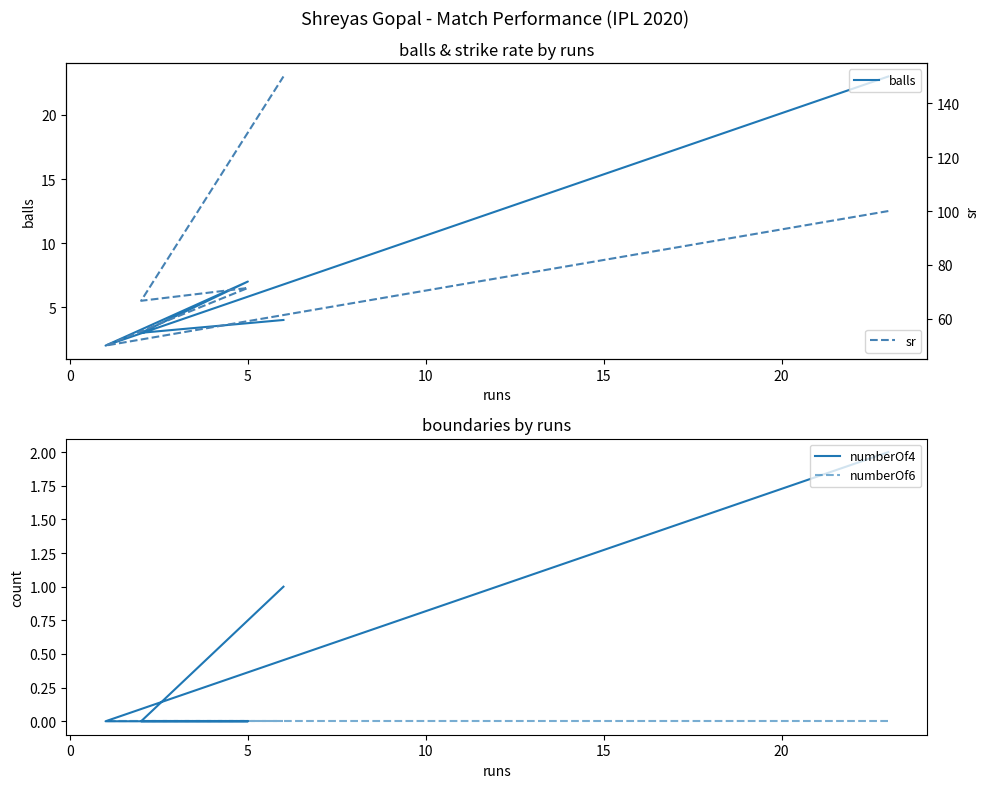

Which series has the largest total across all categories?

sr